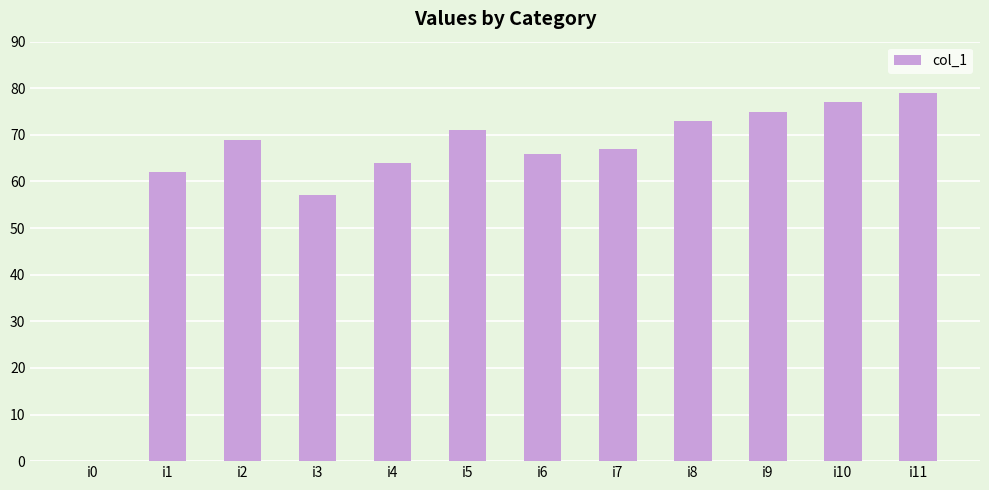

Is it true that the value at i6 is 39?

False